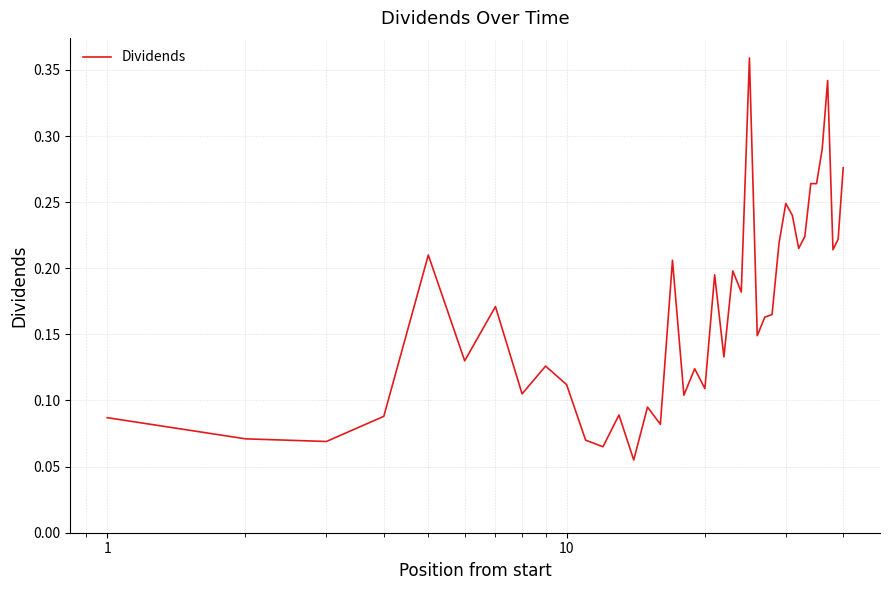

How many points are lower than both their immediate neighbors (excluding endpoints)?

13